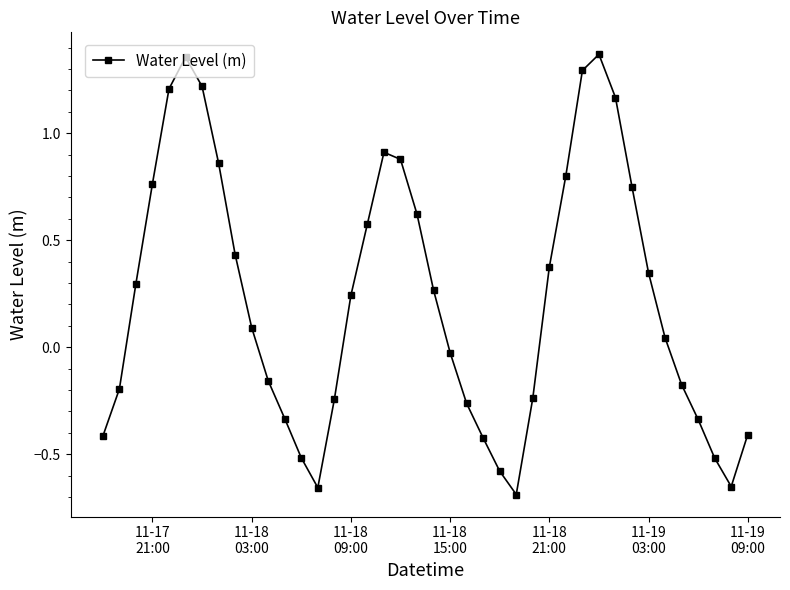

True or false: there are more than 2 points higher than both neighbors.

True